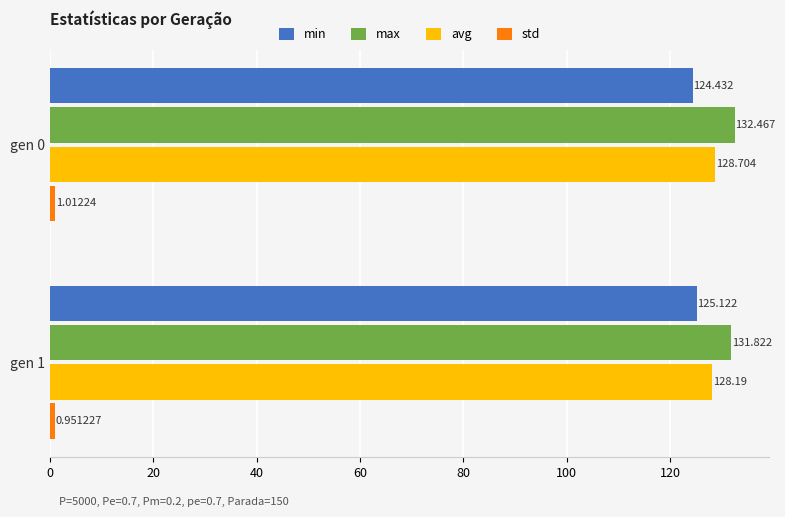

What is the maximum value shown in the chart?

132.5